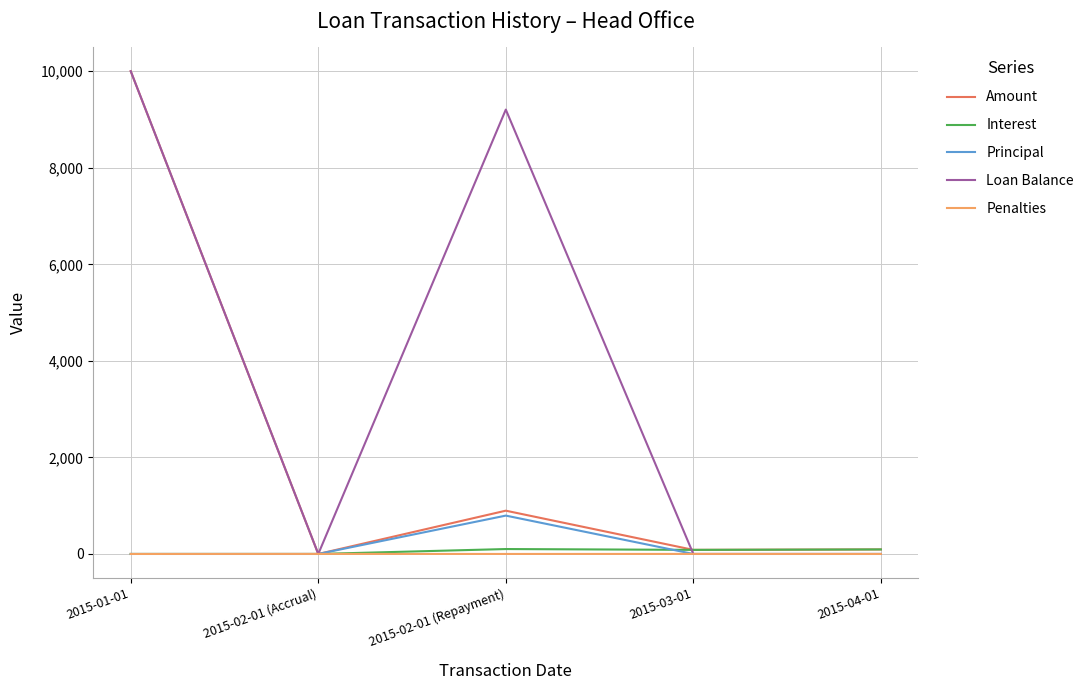

Where is Loan Balance nearest to the value 5000?

2015-02-01 (Repayment)